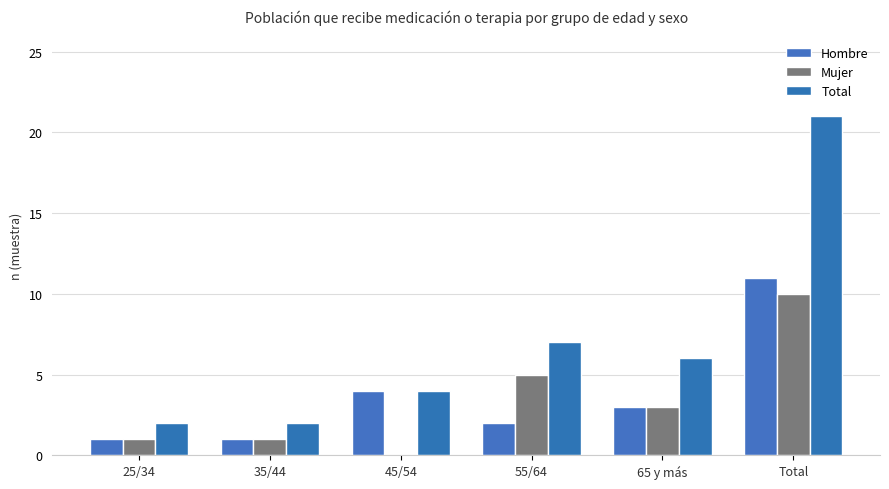

Reading left to right, extract all data points from this chart.

Hombre: 25/34=1	35/44=1	45/54=4	55/64=2	65 y más=3	Total=11
Mujer: 25/34=1	35/44=1	45/54=0	55/64=5	65 y más=3	Total=10
Total: 25/34=2	35/44=2	45/54=4	55/64=7	65 y más=6	Total=21